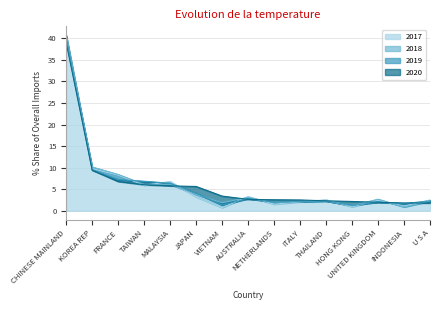

Reading left to right, what are all the values shown in this chart?

2017: CHINESE MAINLAND=40.7	KOREA REP=9.8	FRANCE=8.3	TAIWAN=5.9	MALAYSIA=6.8	JAPAN=3.2	VIETNAM=0.7	AUSTRALIA=3.3	NETHERLANDS=1.5	ITALY=2.1	THAILAND=2.6	HONG KONG=0.9	UNITED KINGDOM=2.5	INDONESIA=1.1	U S A=2.5
2018: CHINESE MAINLAND=39.3	KOREA REP=10.1	FRANCE=8.4	TAIWAN=6.1	MALAYSIA=6.1	JAPAN=3.8	VIETNAM=1.9	AUSTRALIA=3.1	NETHERLANDS=1.8	ITALY=2.2	THAILAND=2.3	HONG KONG=1.2	UNITED KINGDOM=2.7	INDONESIA=0.9	U S A=2.2
2019: CHINESE MAINLAND=40.5	KOREA REP=9.5	FRANCE=7.2	TAIWAN=6.8	MALAYSIA=6.4	JAPAN=4.1	VIETNAM=1.3	AUSTRALIA=2.8	NETHERLANDS=2.0	ITALY=2.1	THAILAND=2.2	HONG KONG=1.2	UNITED KINGDOM=2.0	INDONESIA=1.7	U S A=2.3
2020: CHINESE MAINLAND=39.0	KOREA REP=9.4	FRANCE=6.8	TAIWAN=6.0	MALAYSIA=5.8	JAPAN=5.6	VIETNAM=3.4	AUSTRALIA=2.6	NETHERLANDS=2.5	ITALY=2.5	THAILAND=2.3	HONG KONG=2.1	UNITED KINGDOM=2.0	INDONESIA=1.8	U S A=1.8